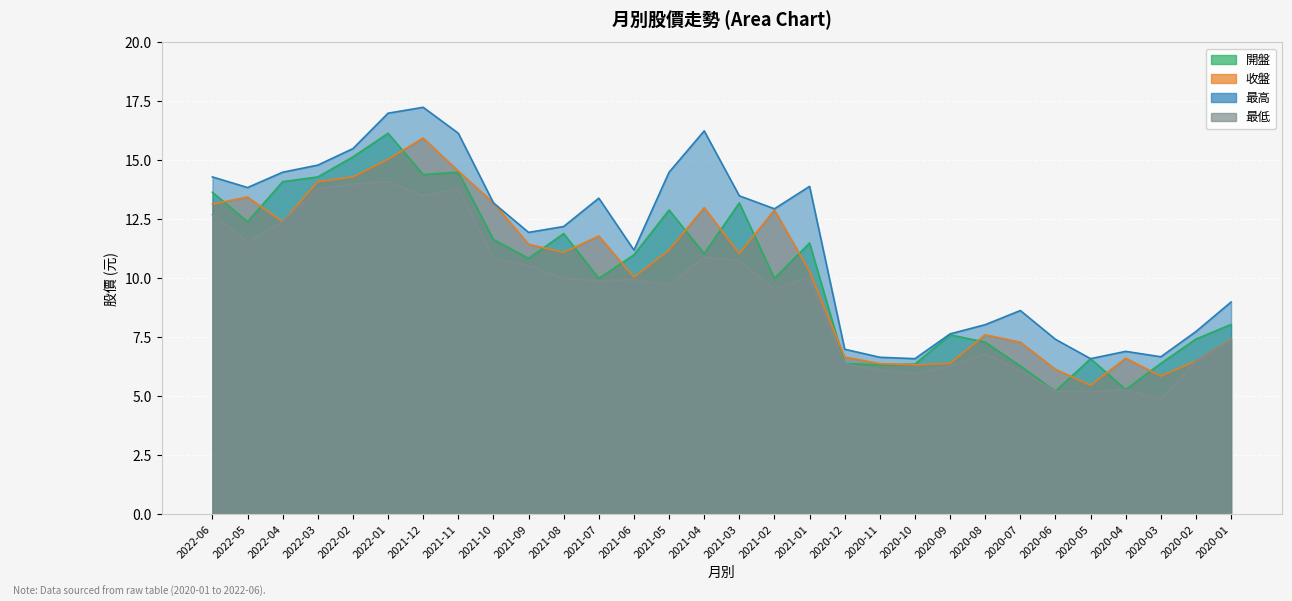

Which has a higher value, 2021-01 or 2020-11?

2021-01